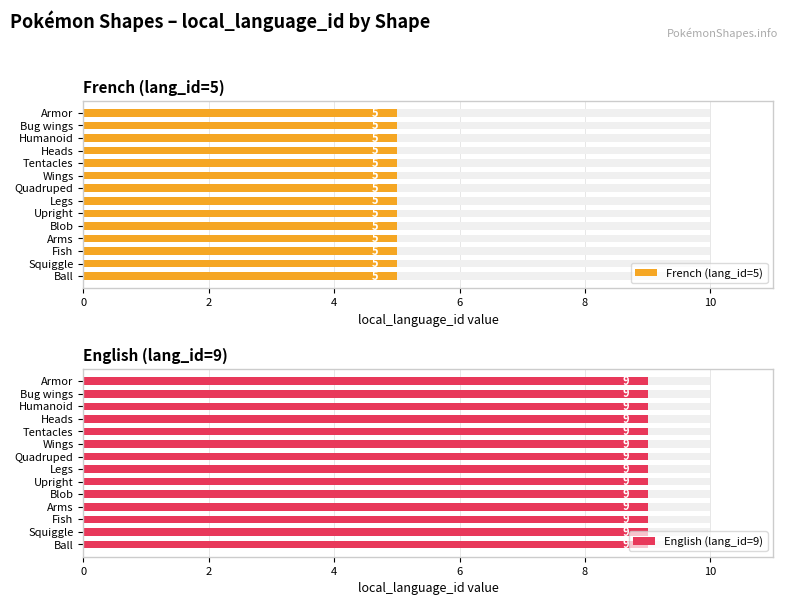

What is the label of the 7th bar from the left?

Legs